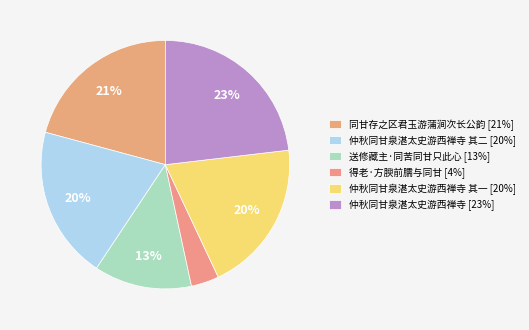

How many slices are in this pie chart?

6